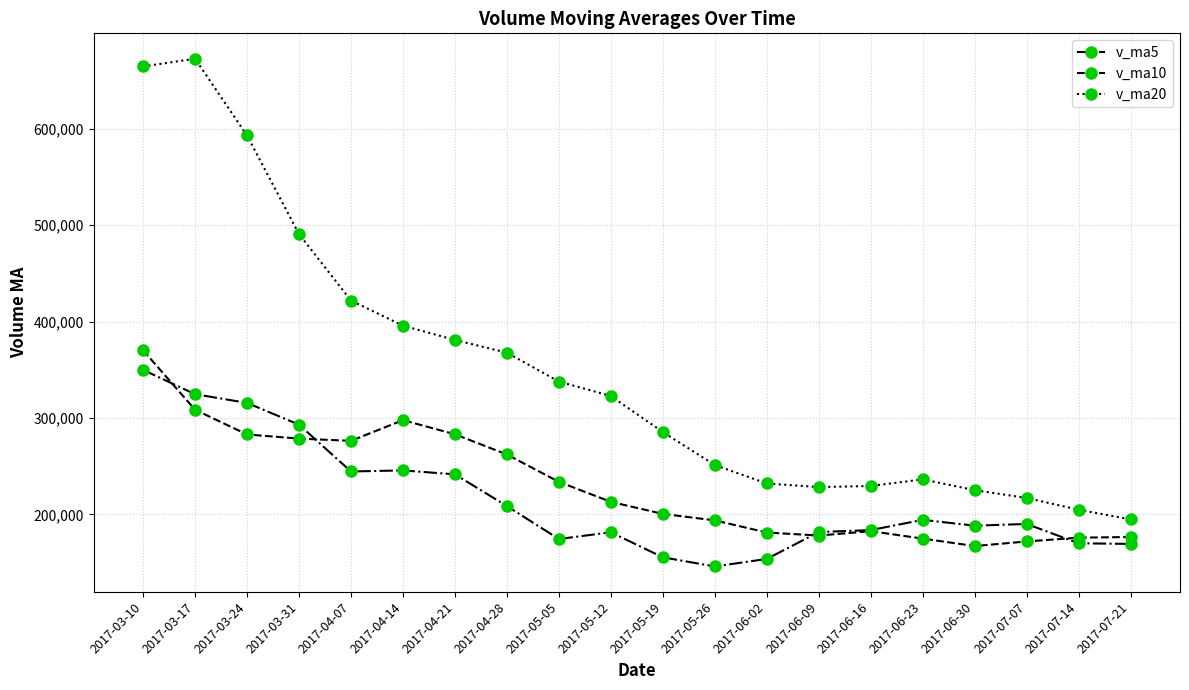

True or false: v_ma5 and v_ma20 cross at least once.

False